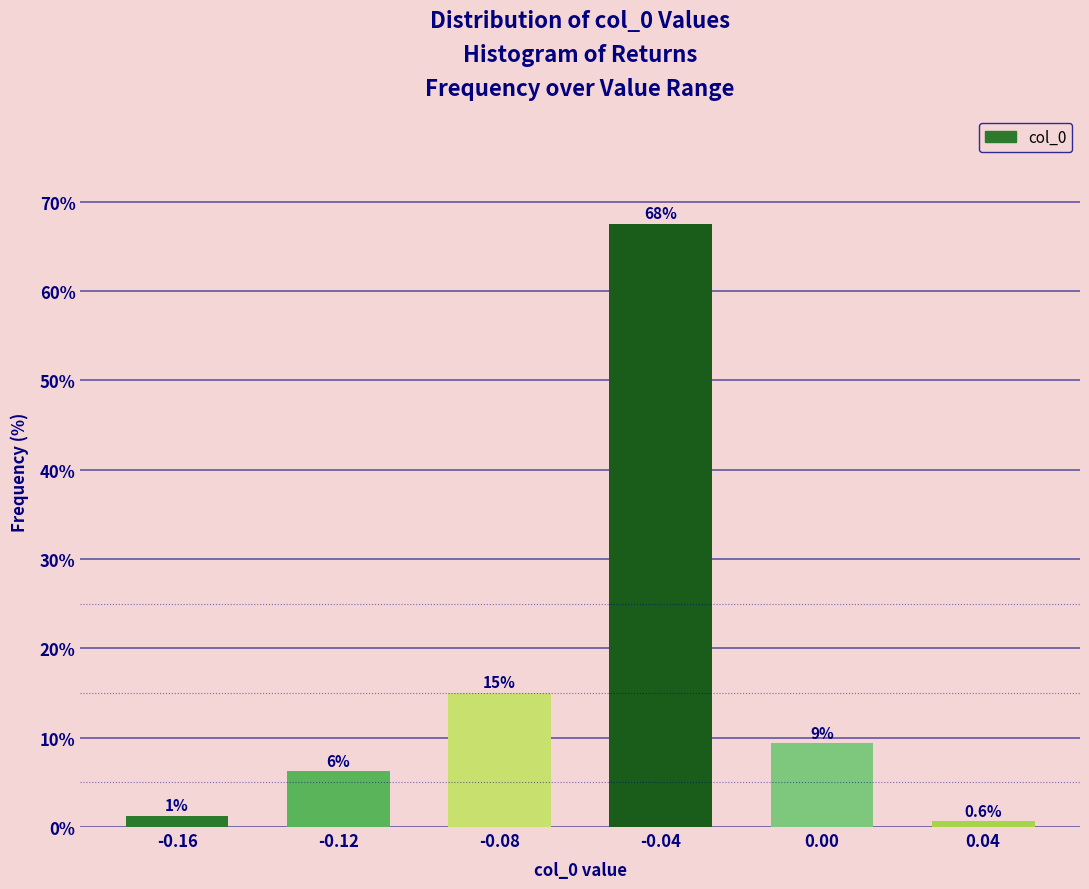

How many bars are there in total?

6